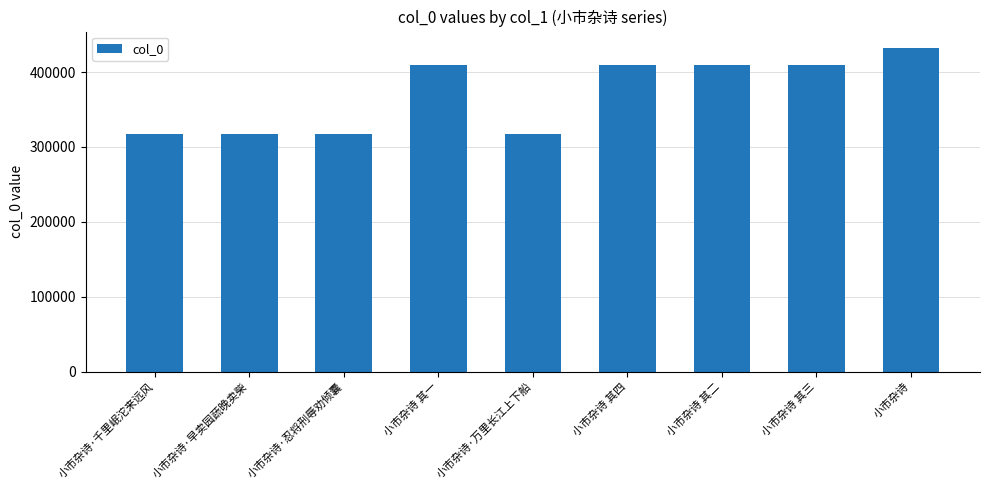

What is the change in value from 小市杂诗·忍将刑辱劝倾囊 to 小市杂诗·万里长江上下船?

-13